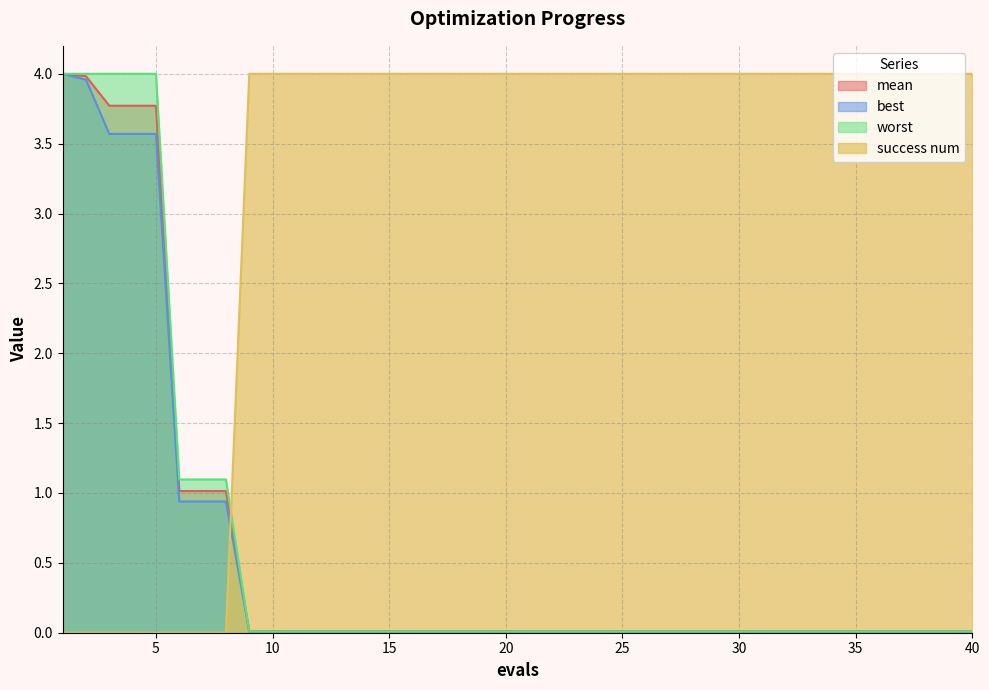

Rank the categories by best value from lowest to highest.

9, 10, 11, 12, 13, 14, 15, 16, 17, 18, 19, 20, 21, 22, 23, 24, 25, 26, 27, 28, 29, 30, 31, 32, 33, 34, 35, 36, 37, 38, 39, 40, 6, 7, 8, 3, 4, 5, 2, 1